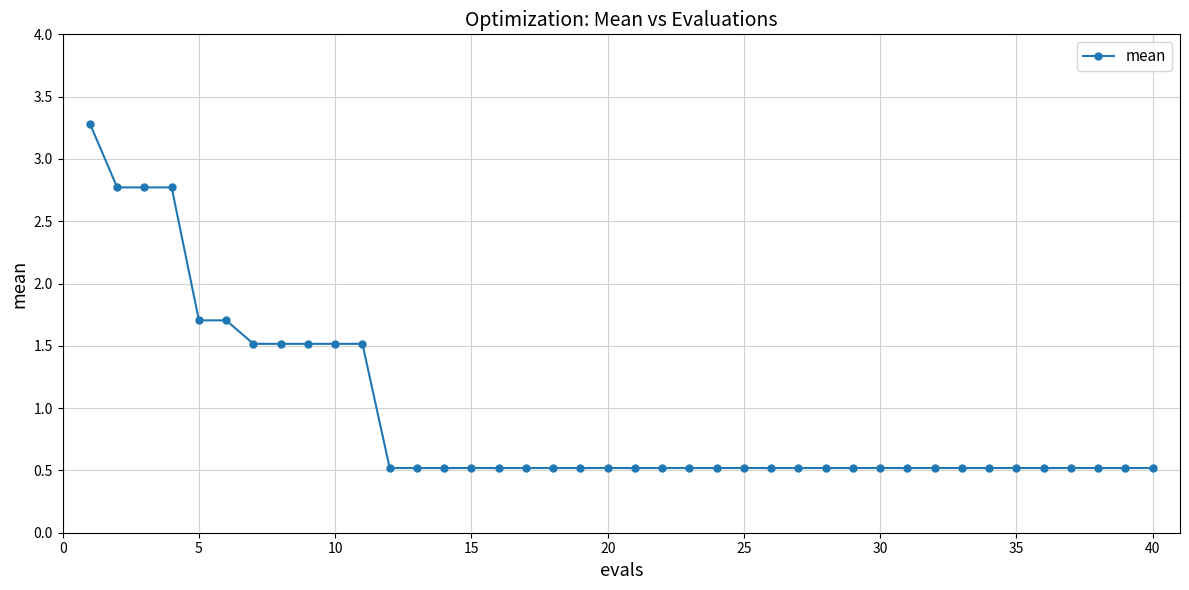

What is the greatest value displayed?

3.3